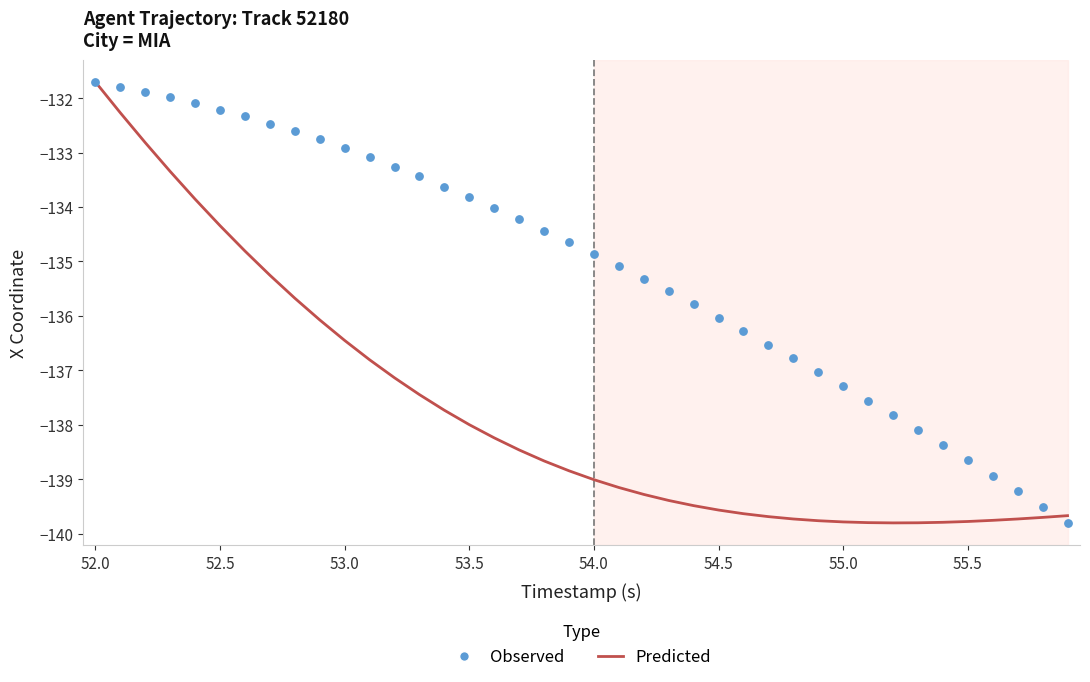

At how many categories does at least one series exceed -134?

16